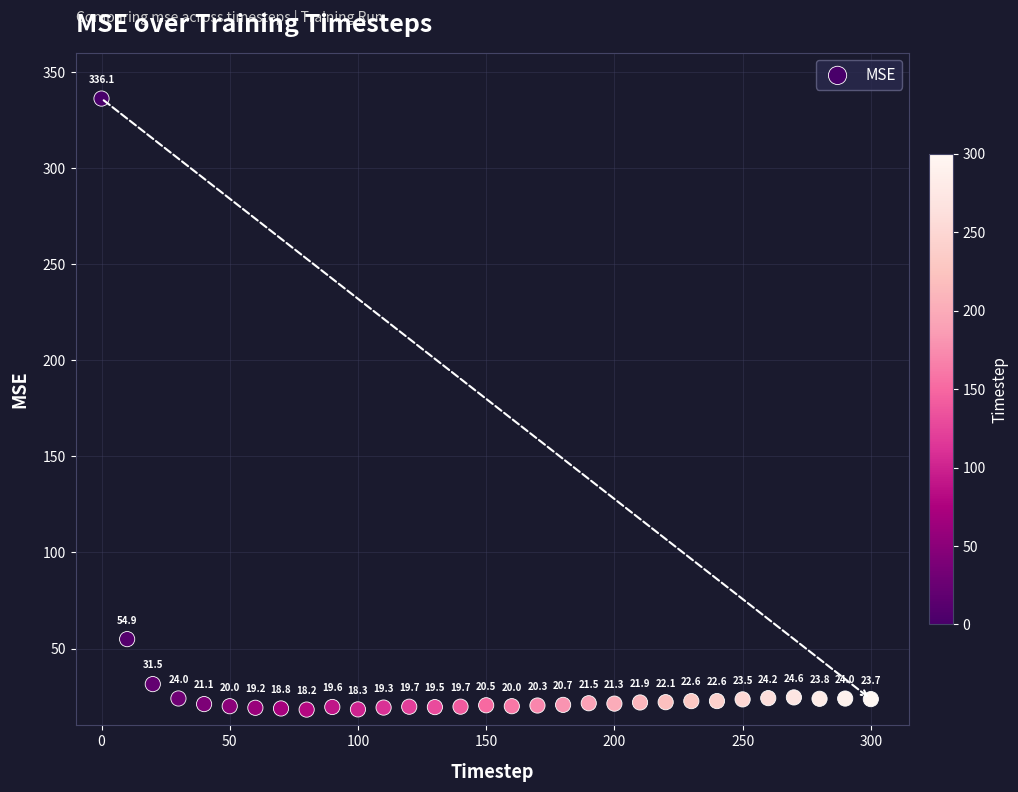

What Y value in the scatter plot is closest to 177?

54.9